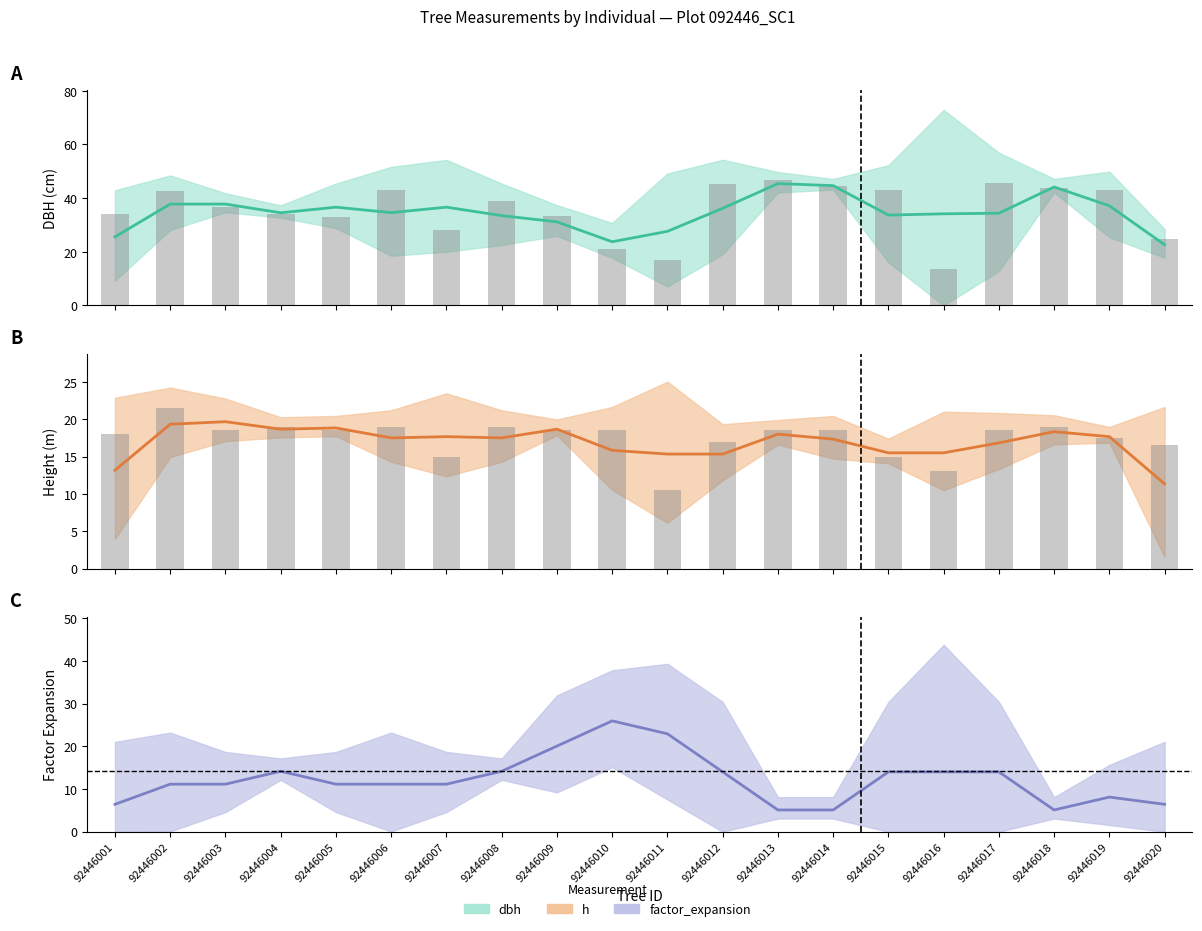

What is the value of the h bar at the 19th from the left?

17.5